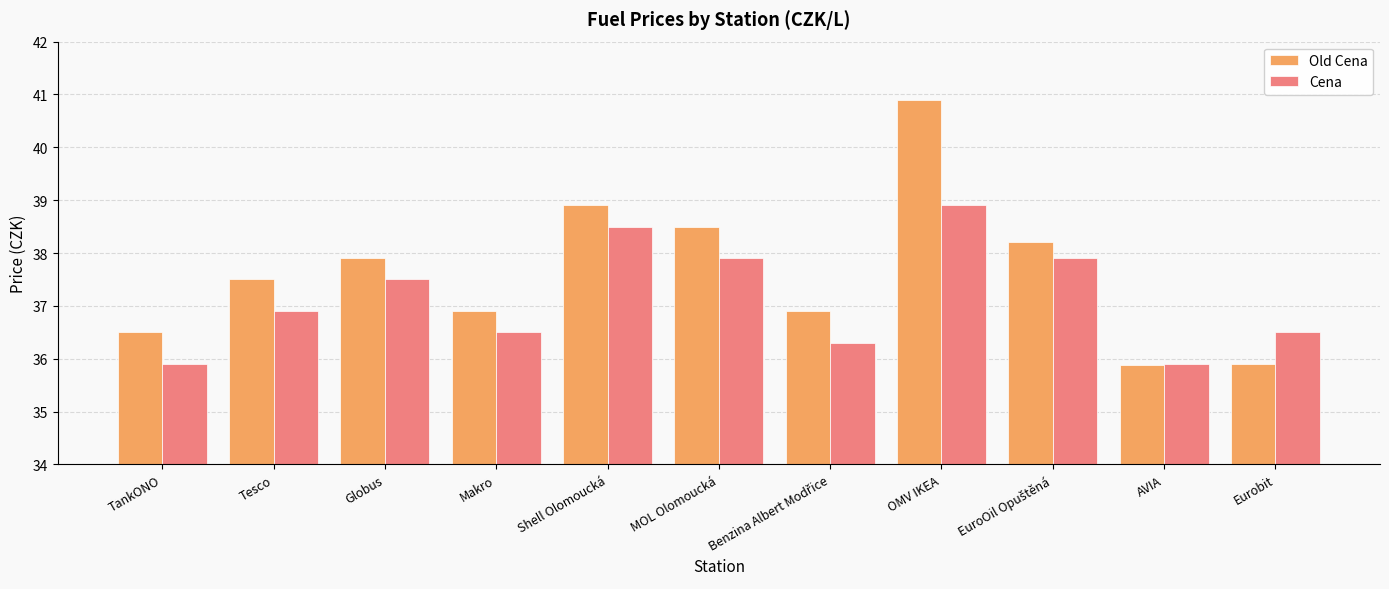

How many groups of bars are there?

11